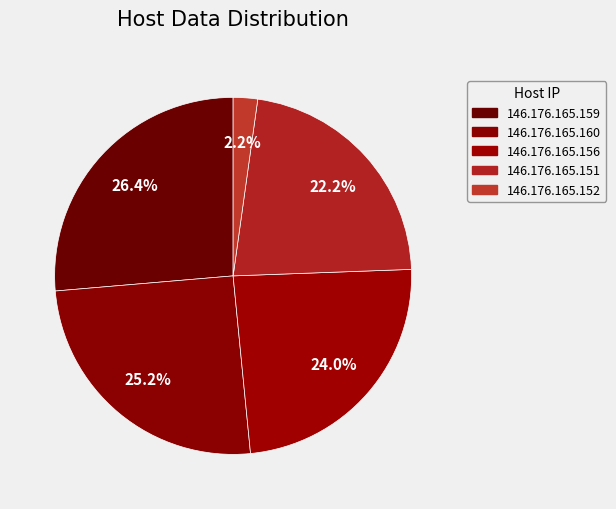

Count the number of slices in the pie.

5